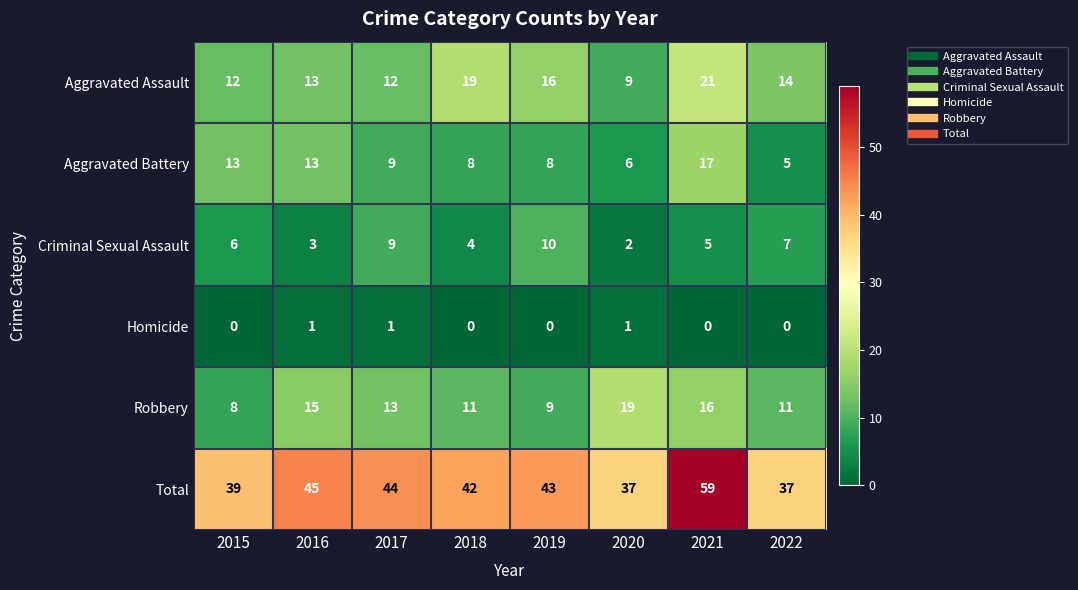

At 2018, list the series in order from smallest to largest.

Homicide, Criminal Sexual Assault, Aggravated Battery, Robbery, Aggravated Assault, Total